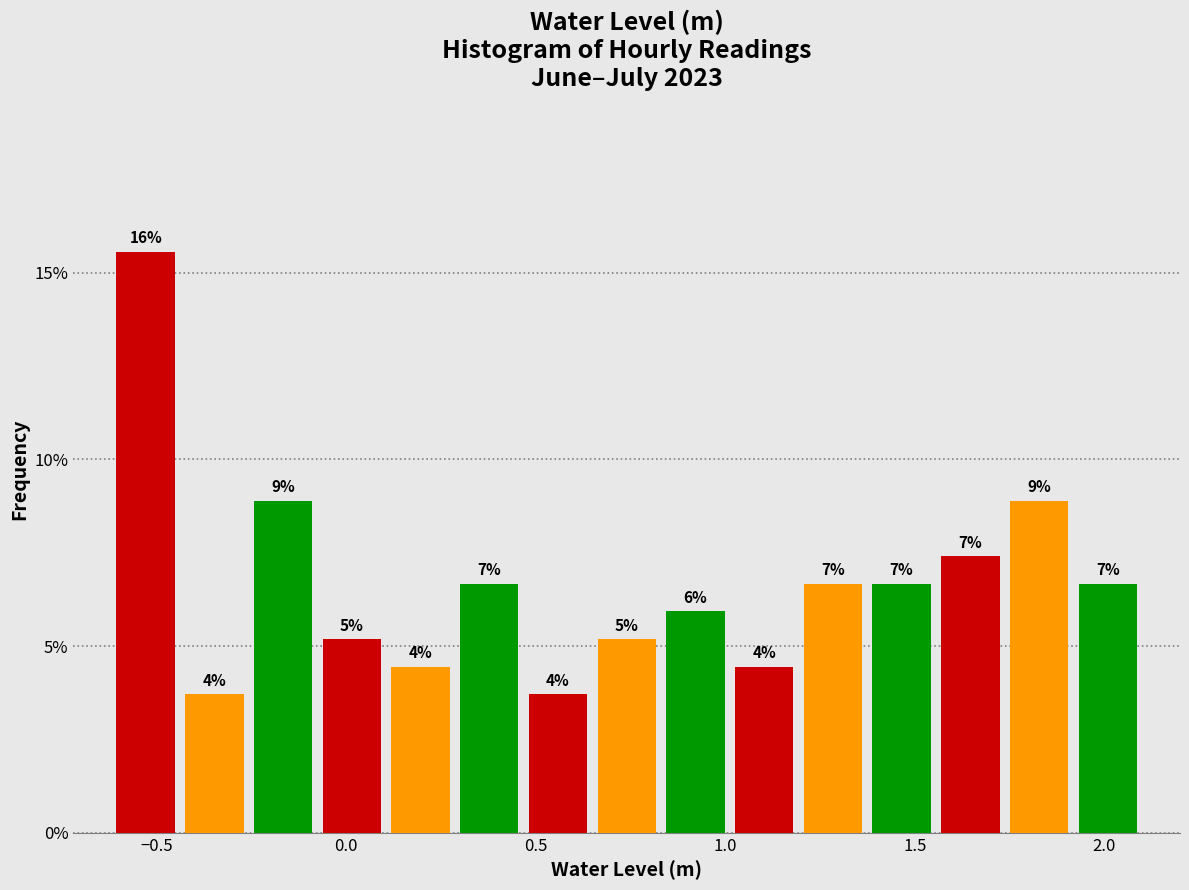

Around what value on the x-axis is the tallest bar? Give the approximate position of its centre, as read against the axis.

-0.55